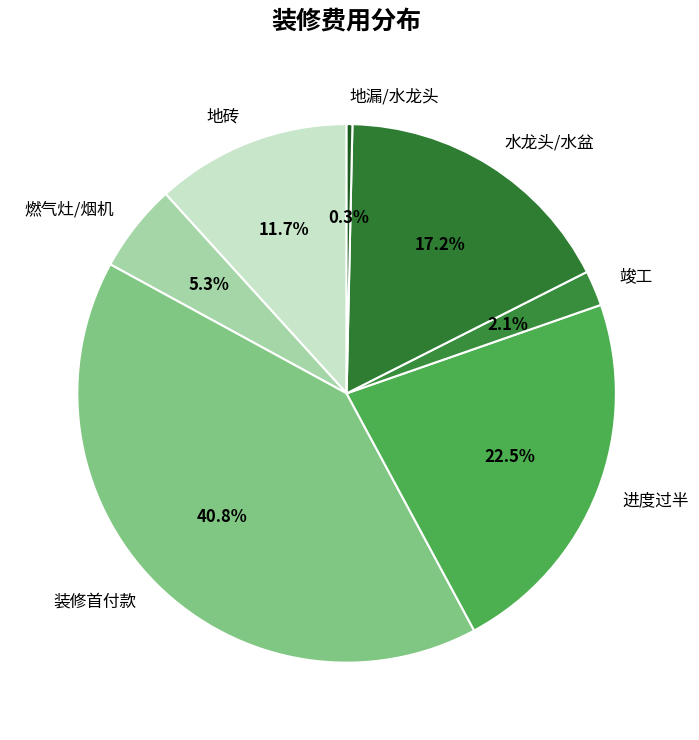

Rank the categories by value from lowest to highest.

地漏/水龙头, 竣工, 燃气灶/烟机, 地砖, 水龙头/水盆, 进度过半, 装修首付款